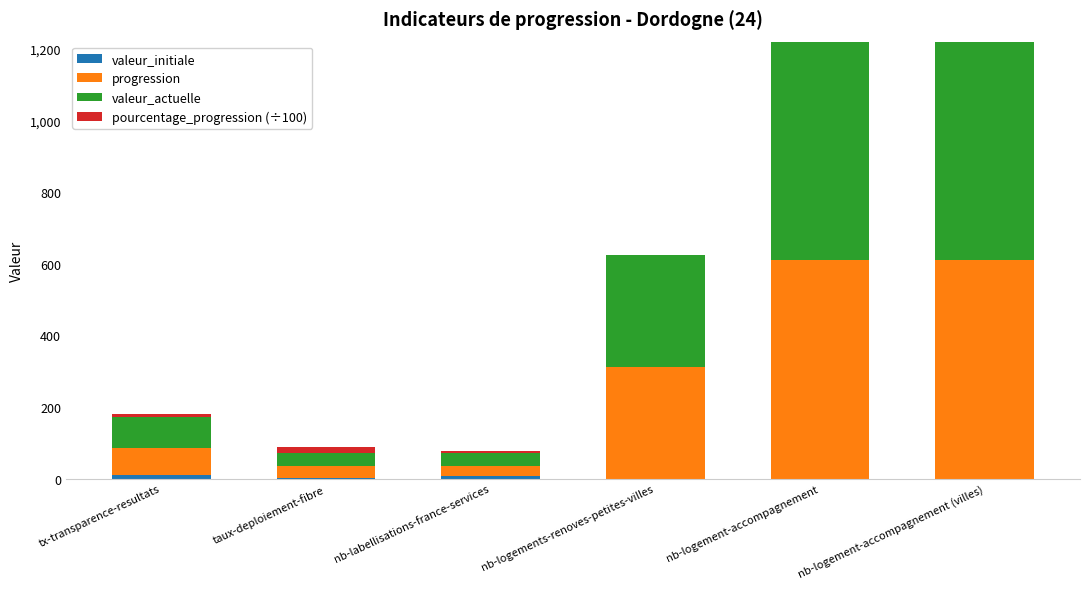

Are the bars grouped side by side (vs. stacked)?

No